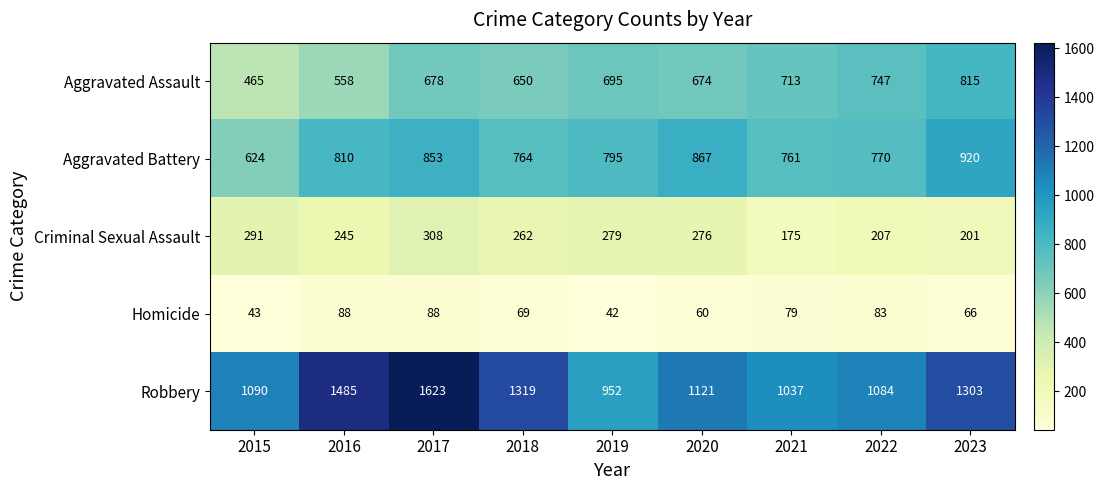

List the labels in order of Aggravated Assault value, largest first.

2023, 2022, 2021, 2019, 2017, 2020, 2018, 2016, 2015